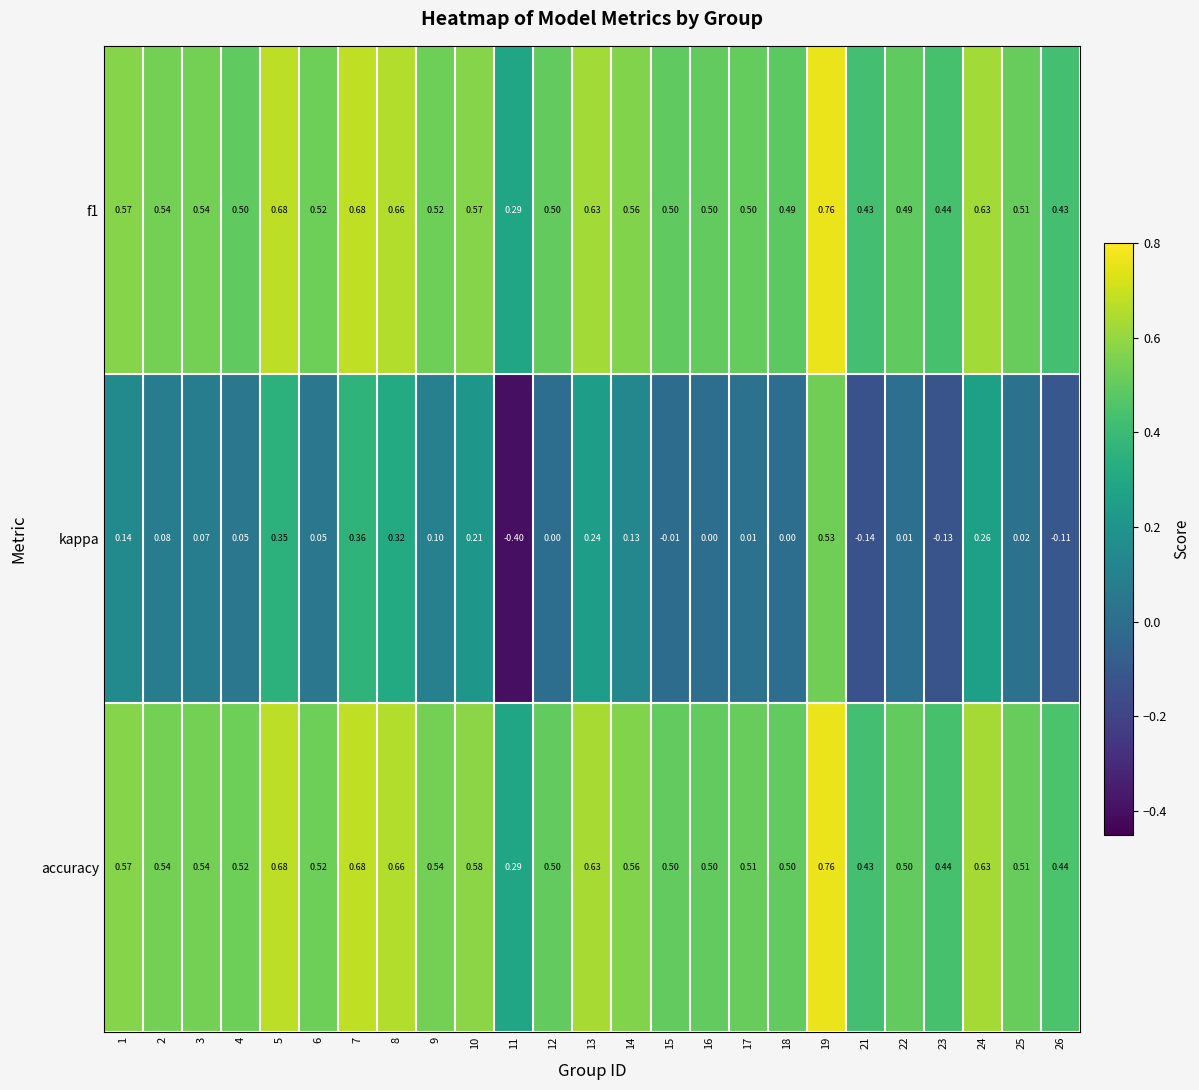

Which series has the largest range (max minus min)?

kappa